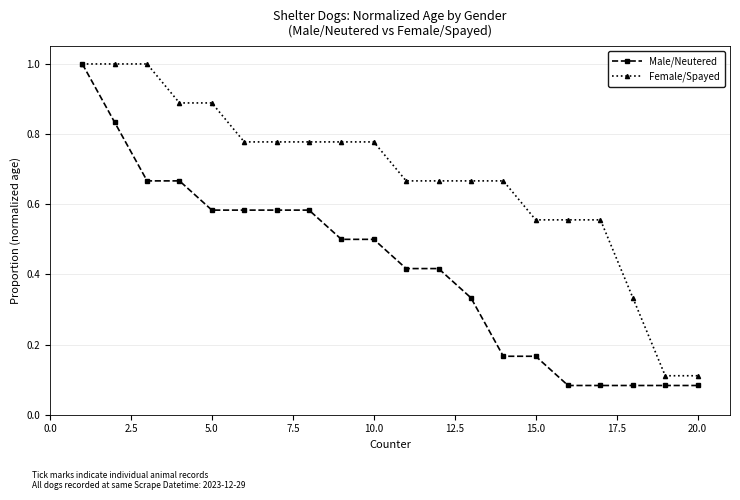

Rank the series by their average value, from lowest to highest.

Male/Neutered, Female/Spayed